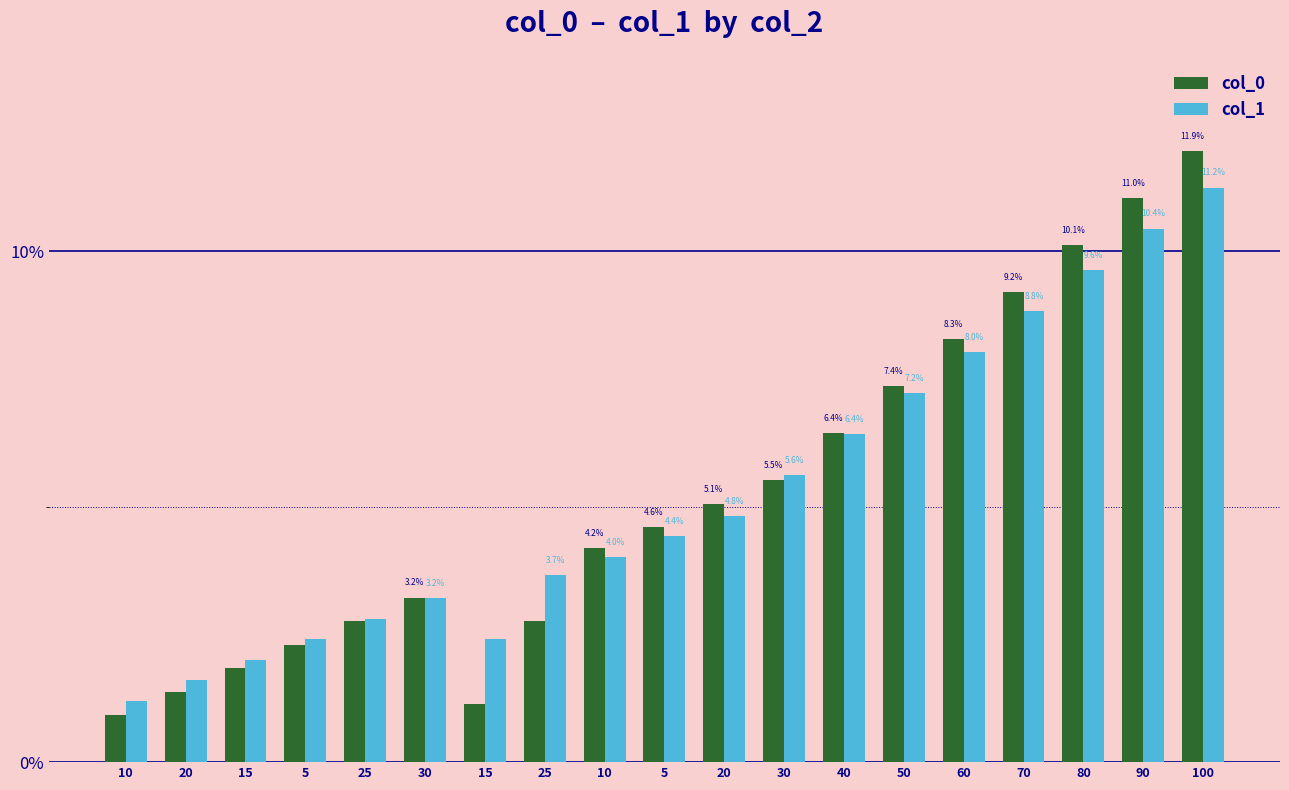

What are all the series names shown in the legend?

col_0, col_1